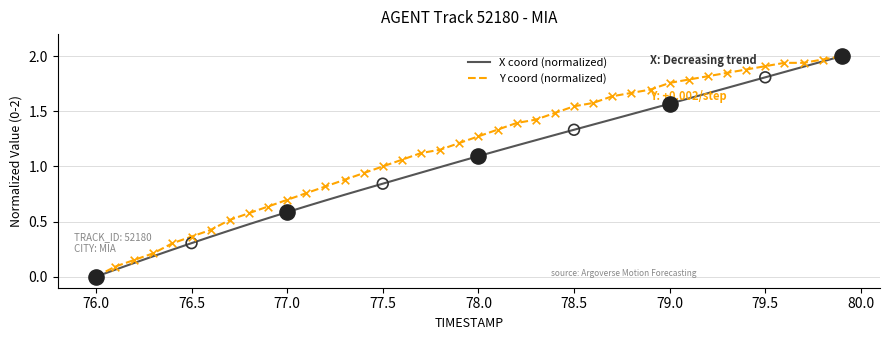

Which series has the largest total across all categories?

Y coord (normalized)